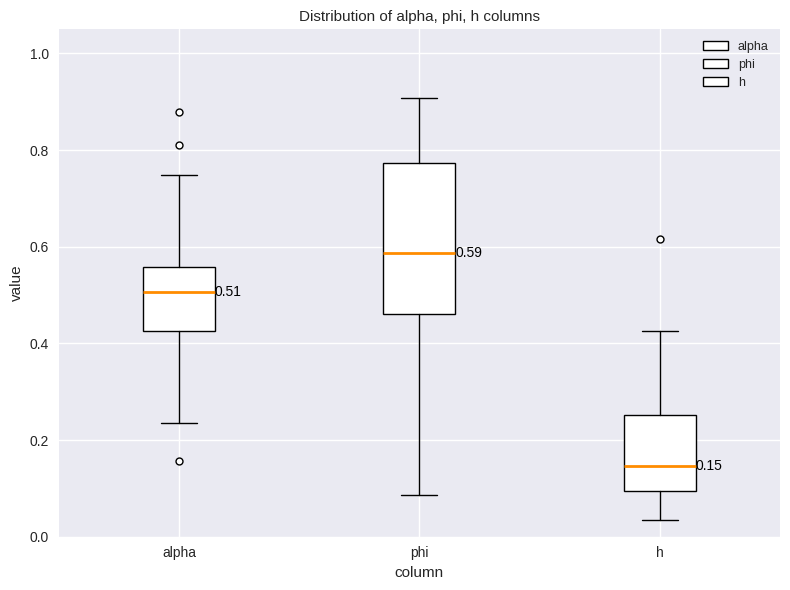

Which box is the tallest, from its lower edge to its upper edge?

phi